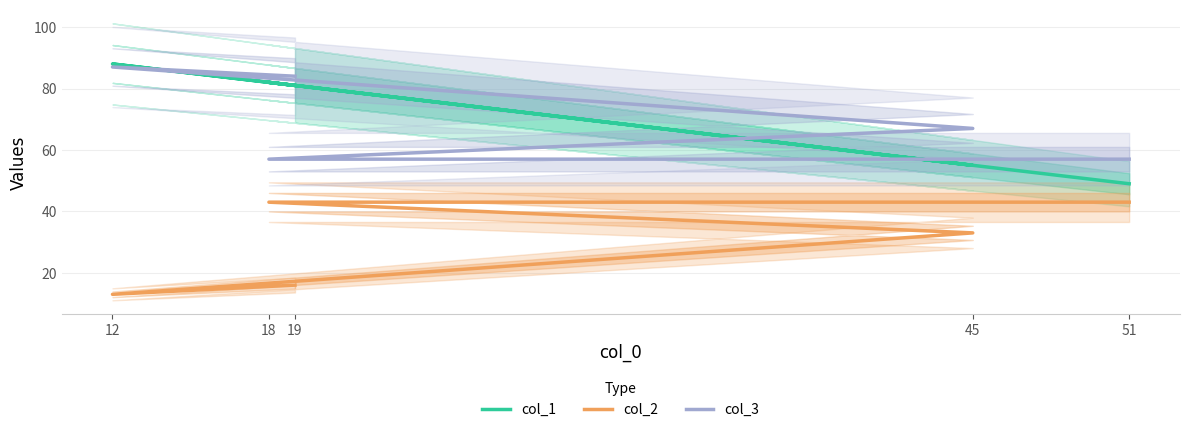

What are all the series names shown in the legend?

col_1, col_2, col_3